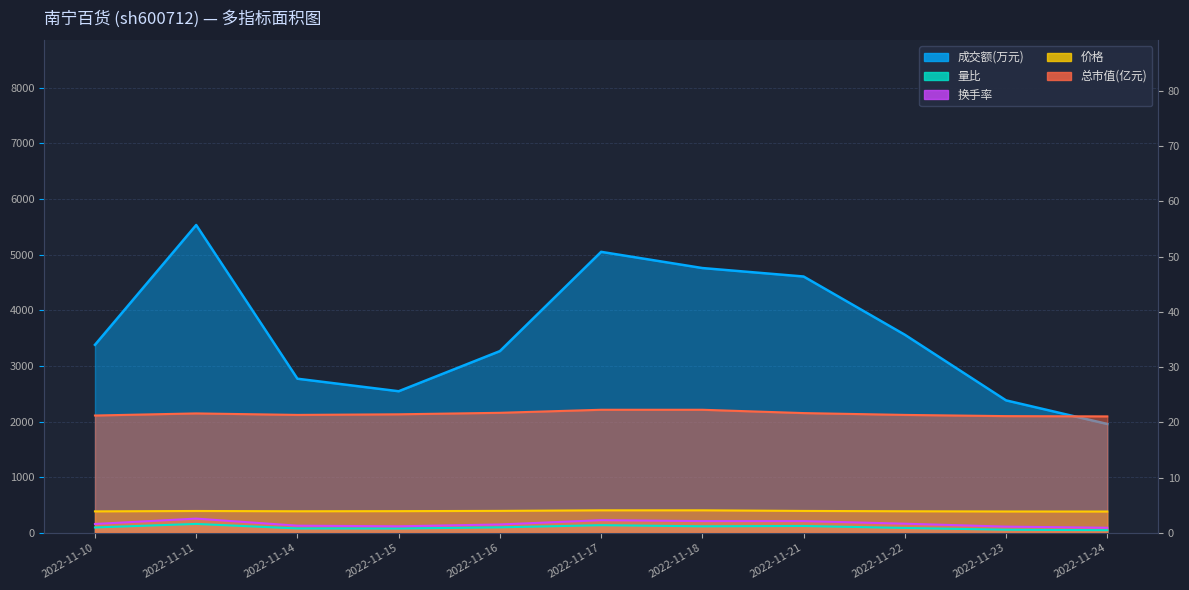

The 成交额(万元) series shows 2545.0 at 2022-11-15. True or false?

True